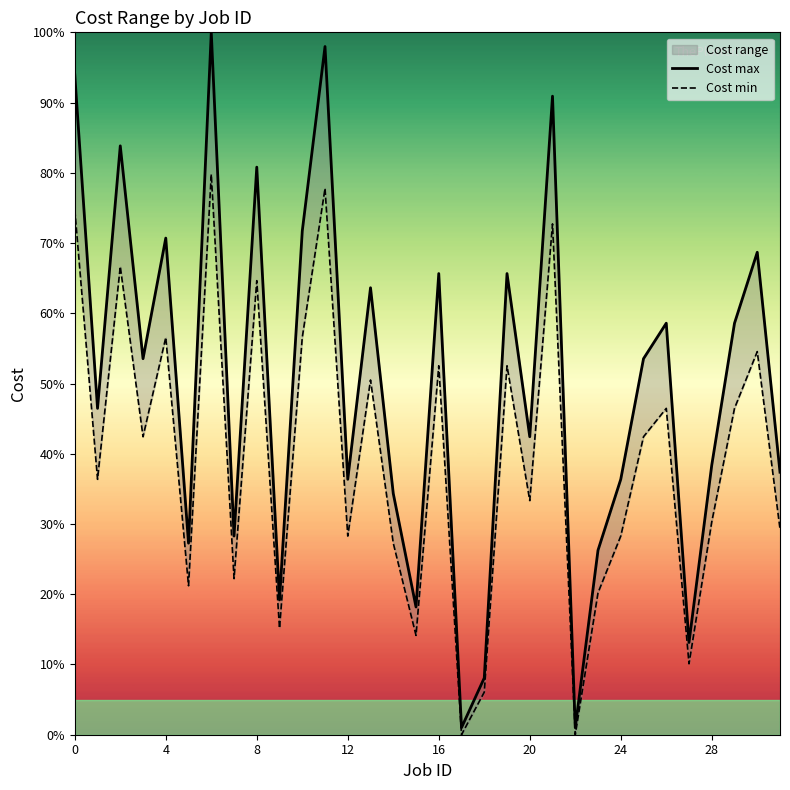

Between 9 and 23, which series saw the biggest shift?

Cost max